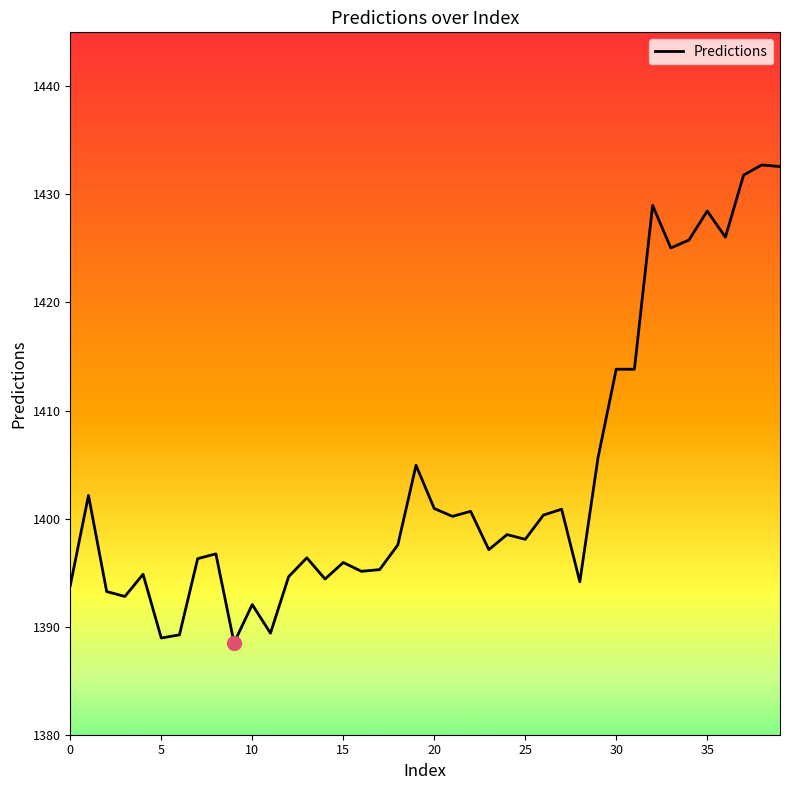

What is the difference between the maximum and minimum values?

44.2